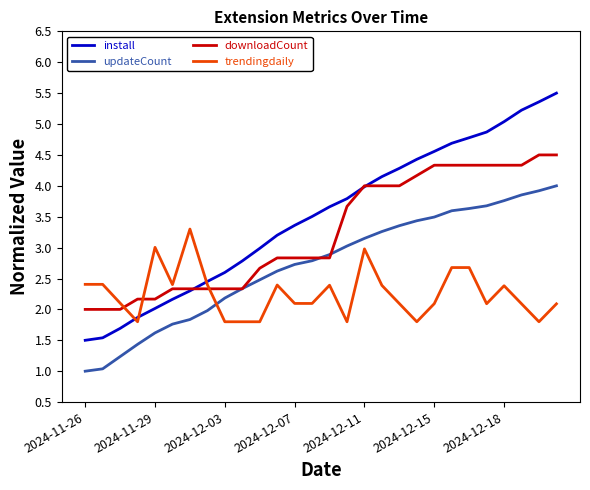

What is the smallest value displayed?

1.0